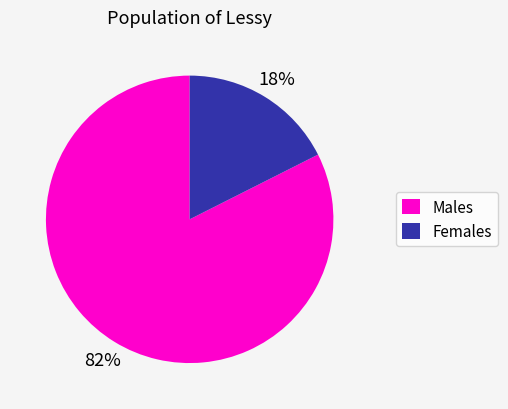

True or false: Females accounts for 28% of the total.

False